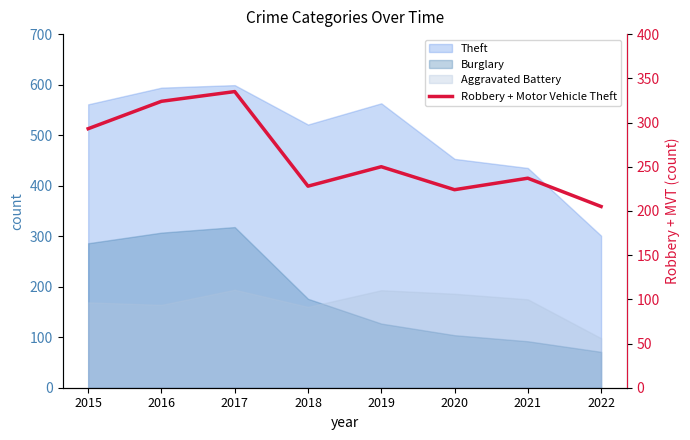

Which category has the highest value across all series?

2017